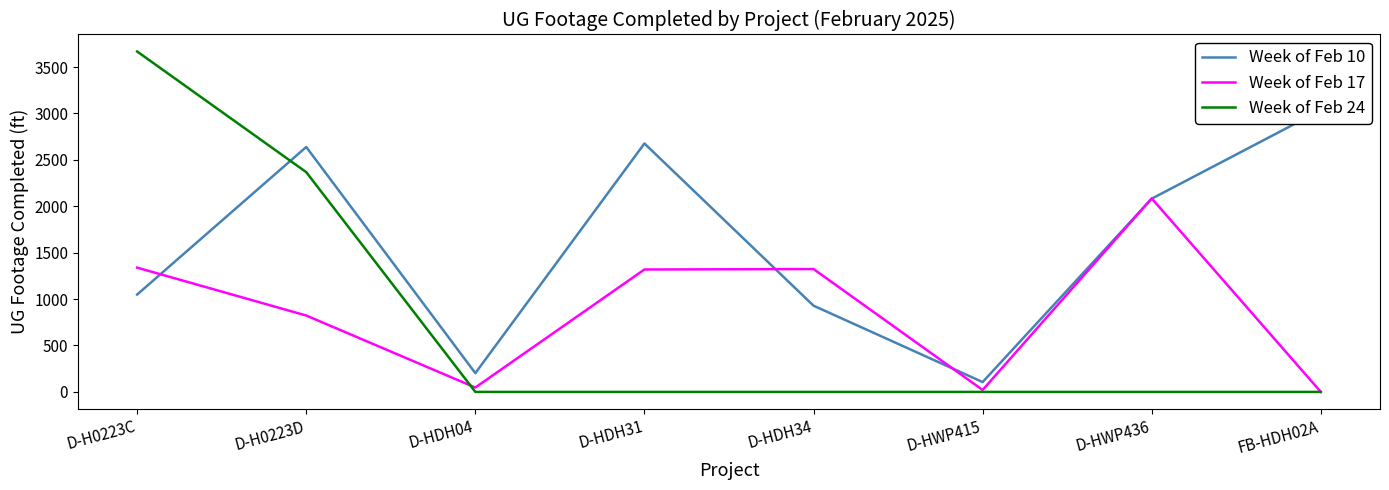

What is the average value of the Week of Feb 17 series?

870